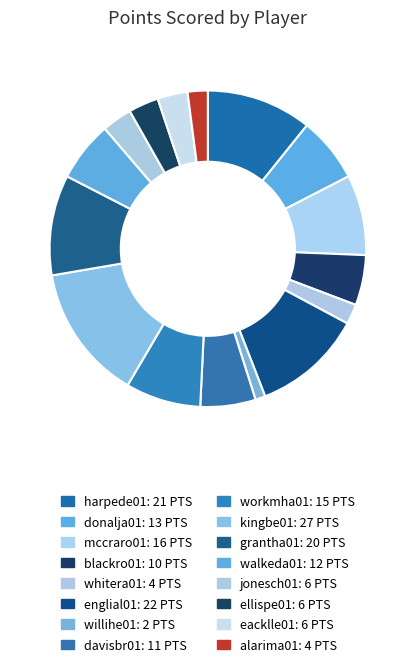

What is the ratio of the value at alarima01 to the value at eacklle01?

0.7